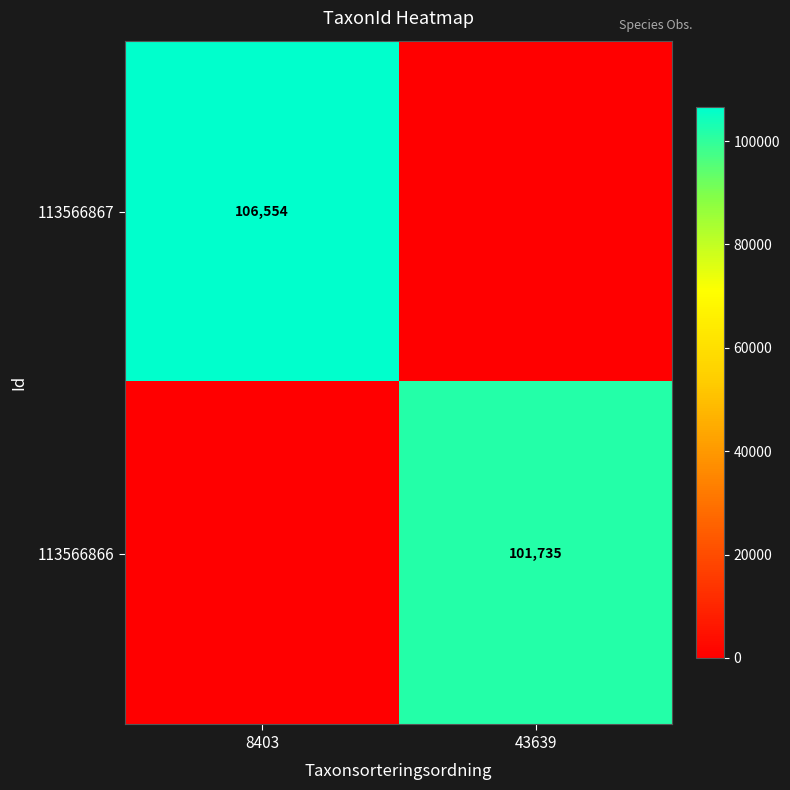

The 113566866 series shows 101735 at 43639. True or false?

True